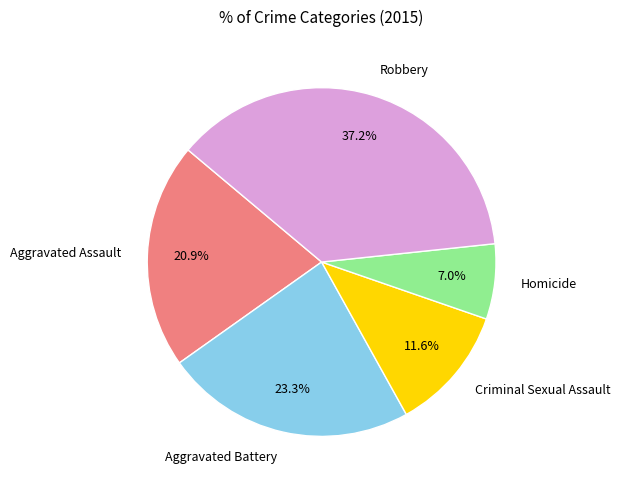

Between Aggravated Battery and Criminal Sexual Assault, which is larger?

Aggravated Battery